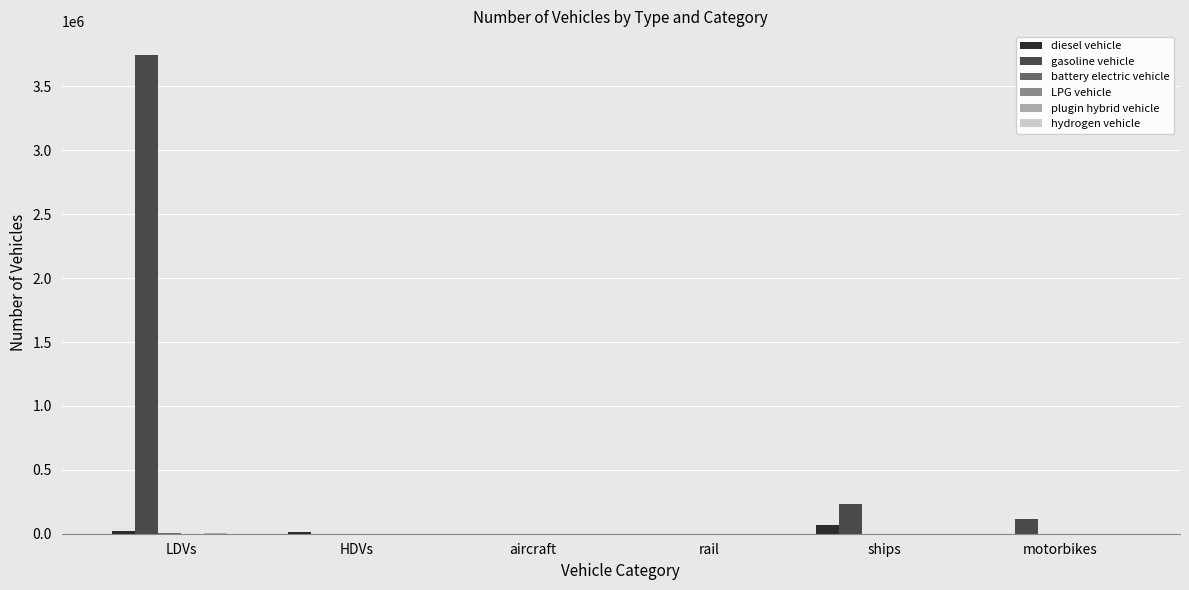

At which category is the sum across all series the highest?

LDVs